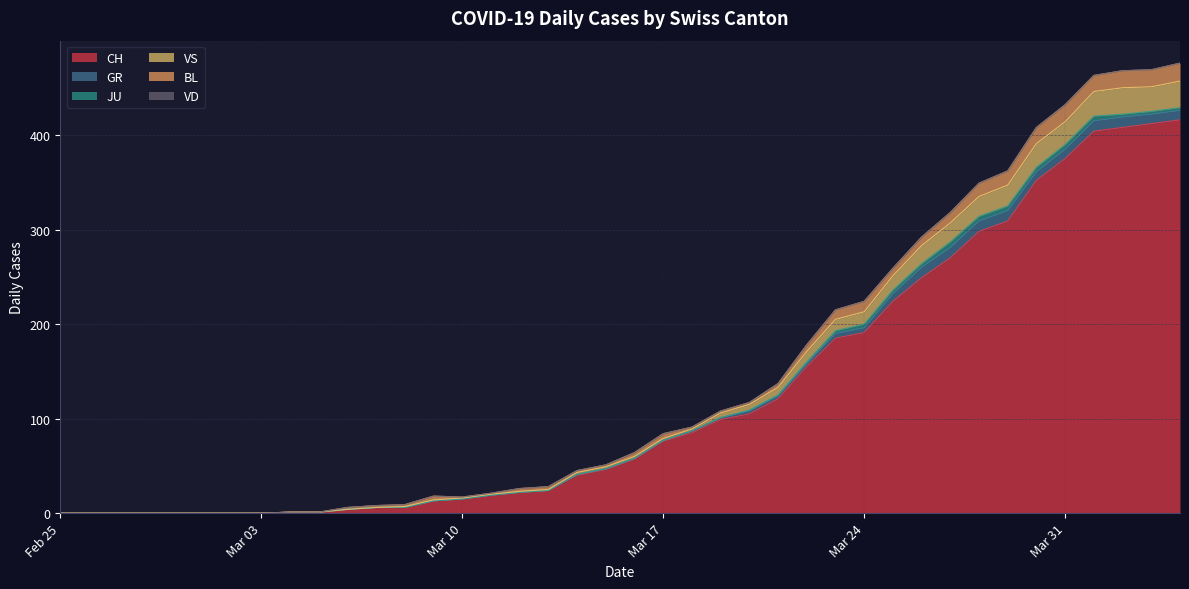

List the labels in order of VS value, smallest first.

2020-02-25, 2020-02-26, 2020-02-27, 2020-02-28, 2020-02-29, 2020-03-01, 2020-03-02, 2020-03-03, 2020-03-04, 2020-03-05, 2020-03-06, 2020-03-07, 2020-03-08, 2020-03-09, 2020-03-10, 2020-03-11, 2020-03-12, 2020-03-13, 2020-03-14, 2020-03-15, 2020-03-16, 2020-03-17, 2020-03-18, 2020-03-19, 2020-03-20, 2020-03-21, 2020-03-22, 2020-03-23, 2020-03-24, 2020-03-25, 2020-03-26, 2020-03-27, 2020-03-28, 2020-03-29, 2020-03-31, 2020-03-30, 2020-04-01, 2020-04-03, 2020-04-02, 2020-04-04